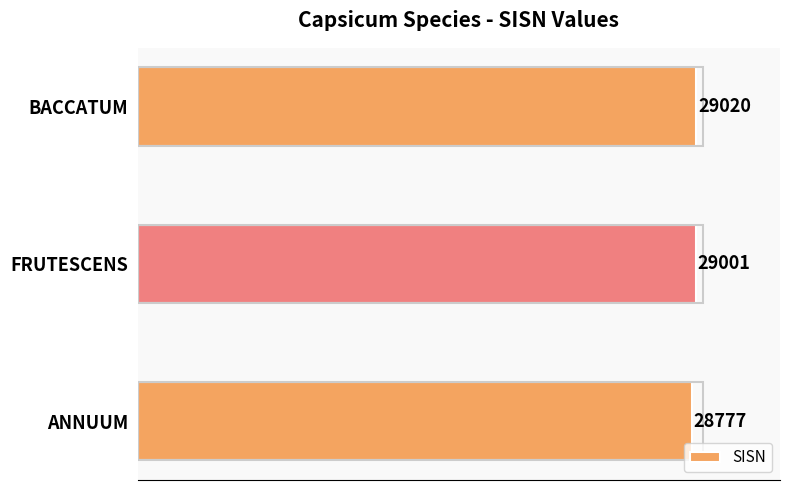

Read the value at FRUTESCENS.

29001